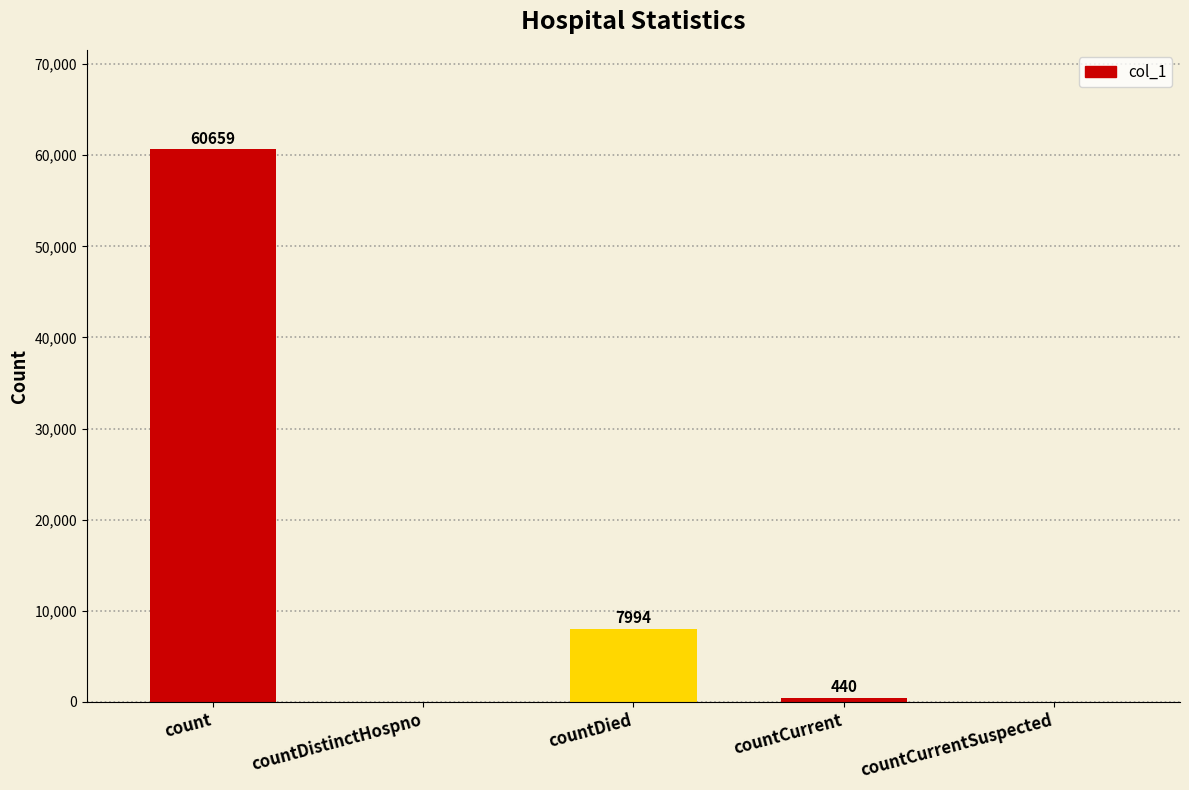

True or false: the data shows 34931 at countDistinctHospno.

False